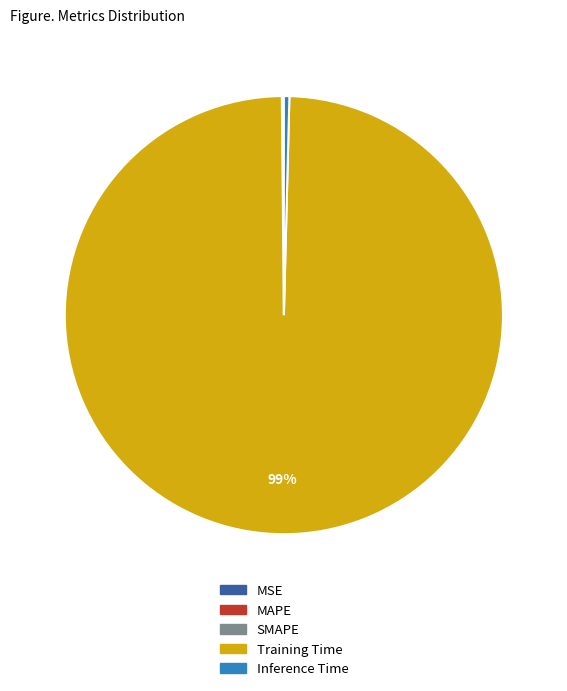

Between Training Time and Inference Time, which is larger?

Training Time